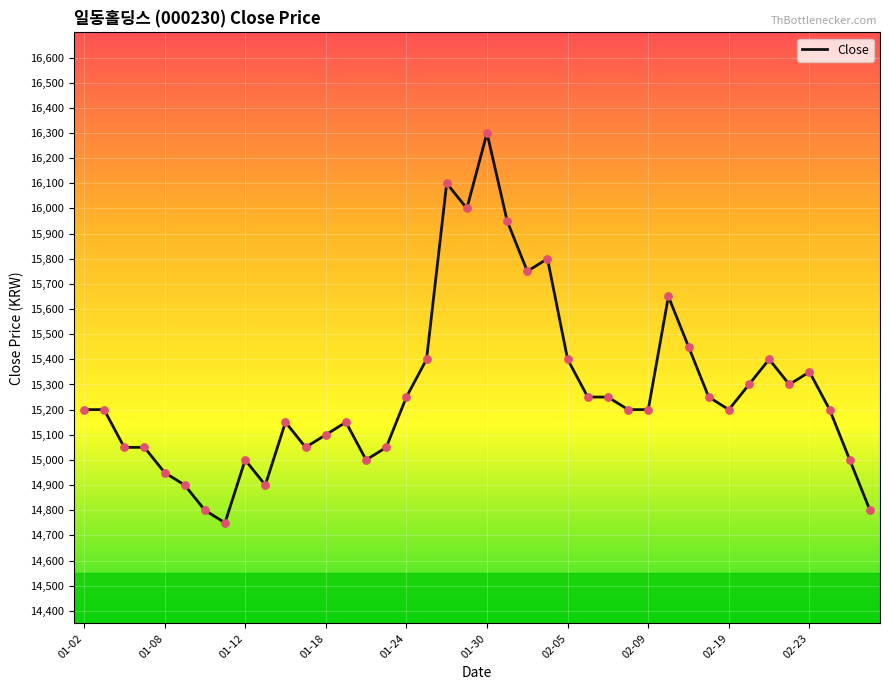

What is the smallest value displayed?

14750